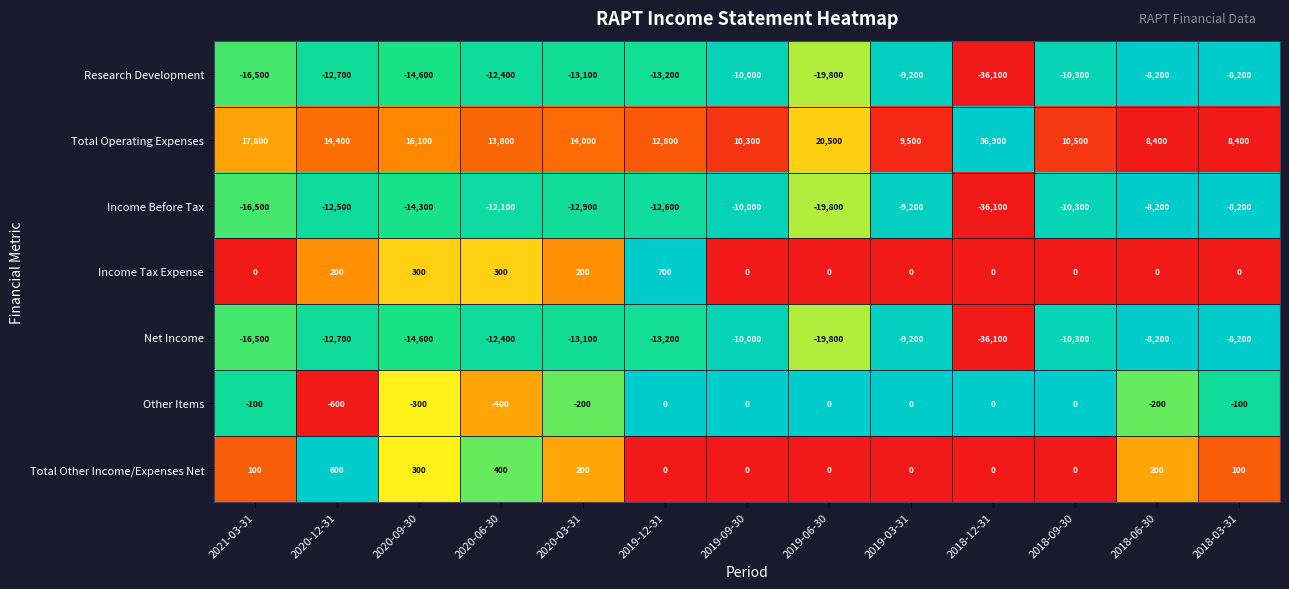

Is the value of Research Development at 2019-06-30 greater than the value of Net Income at 2018-09-30?

No